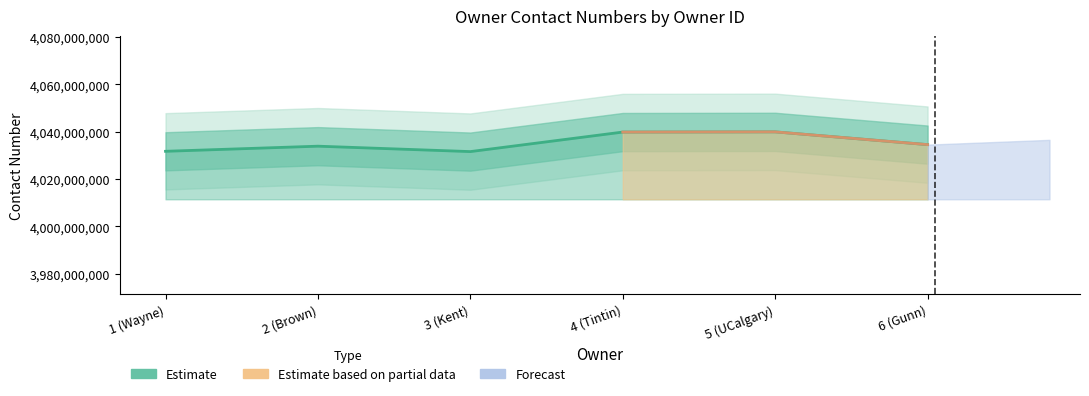

Is it true that the value at 3 (Kent) is 4031617502?

True